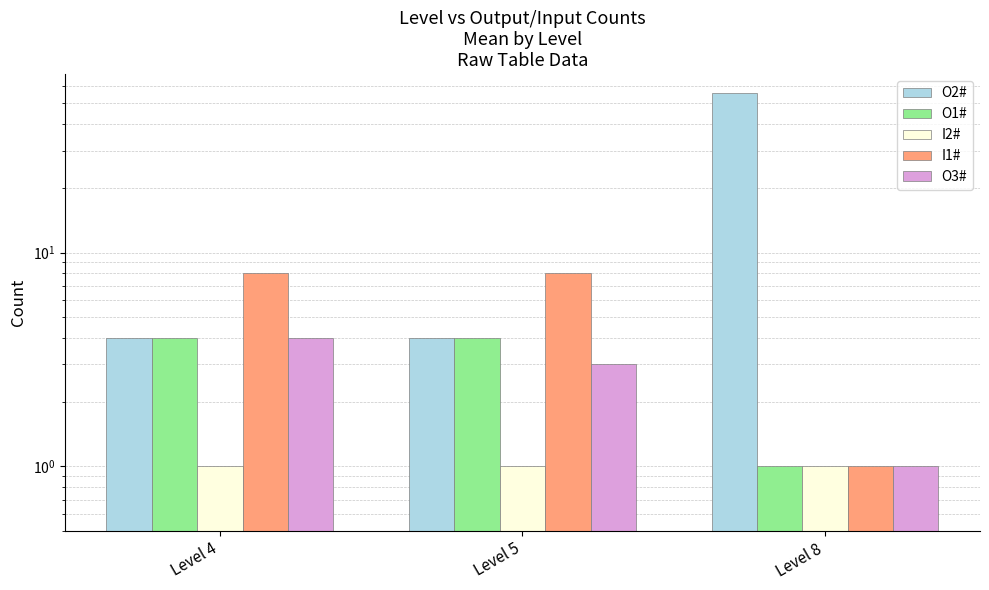

List the series in order of their peak value, highest first.

O2#, I1#, O1#, O3#, I2#